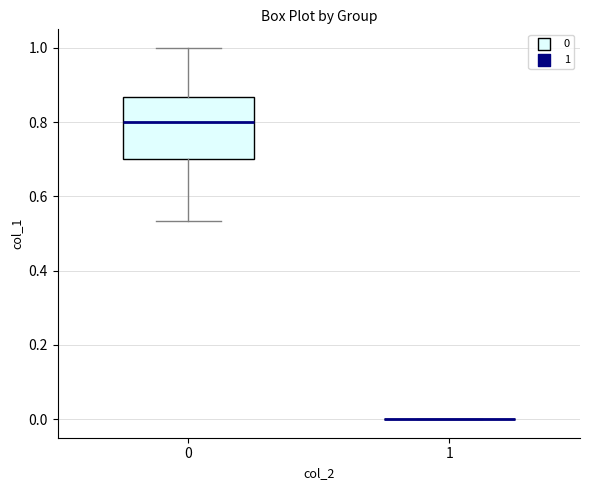

Reading left to right, read every box against the y-axis: the position of its median line, the range the box covers, and the ends of its whiskers. The values are not printed on the chart, so give them approximately, as read against the axis.

0: median 0.80, box 0.70 to 0.86, whiskers 0.54 to 1.00
1: box collapsed to a line at 0.00, whiskers 0.00 to 0.00